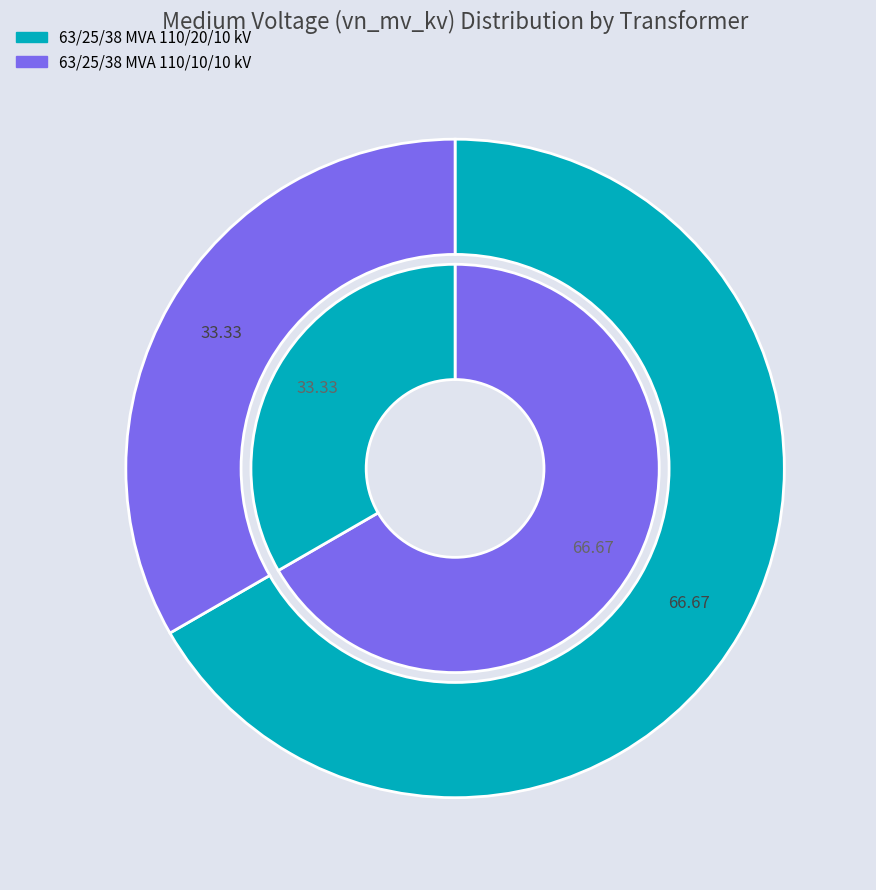

Is it true that 63/25/38 MVA 110/20/10 kV is 67% of the pie?

True